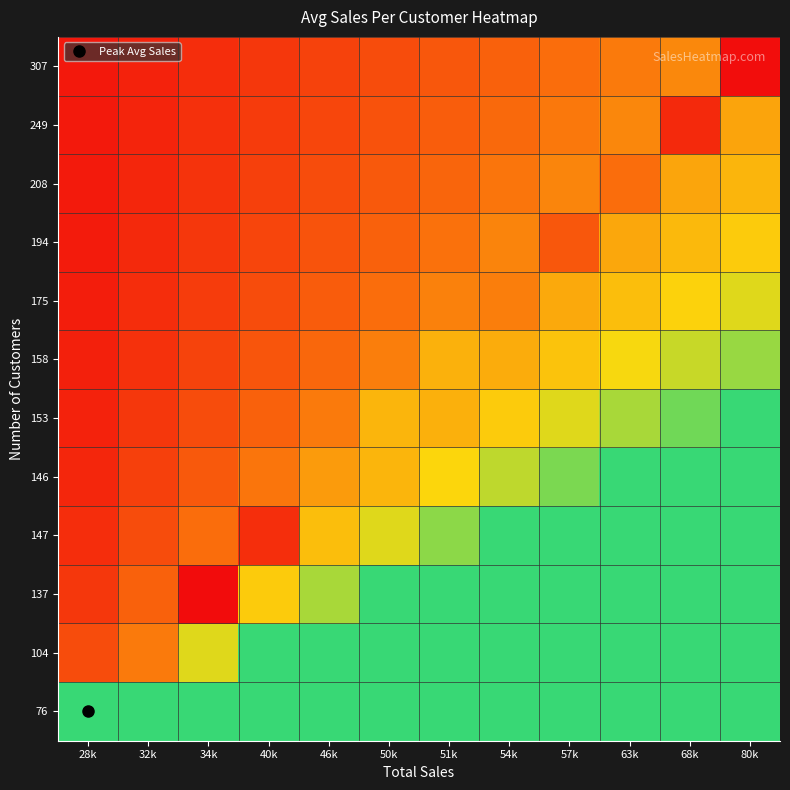

What is the minimum value shown in the chart?

254.7